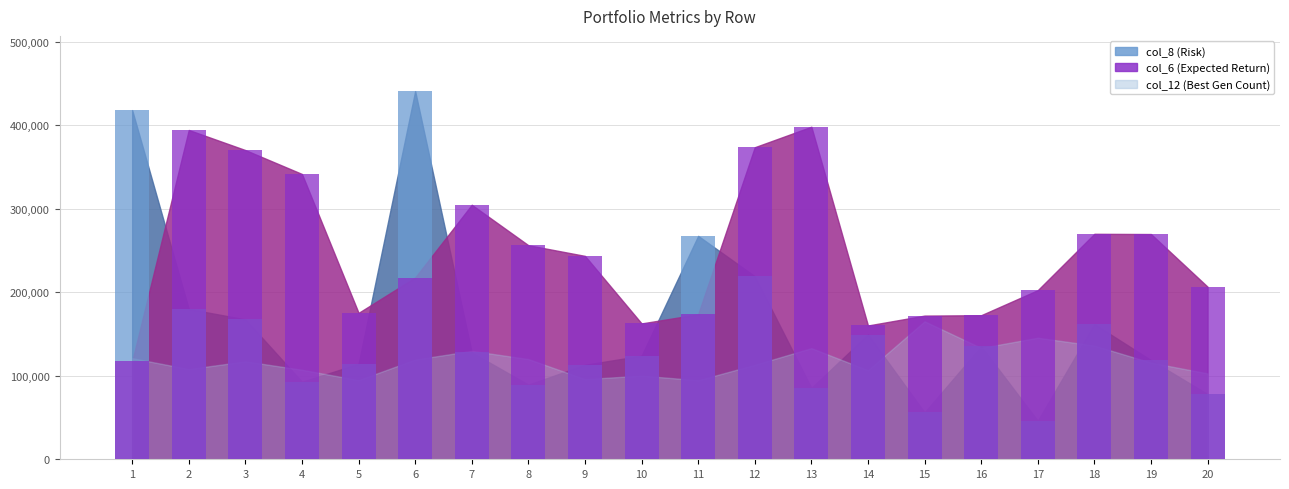

Are the bars horizontal?

No